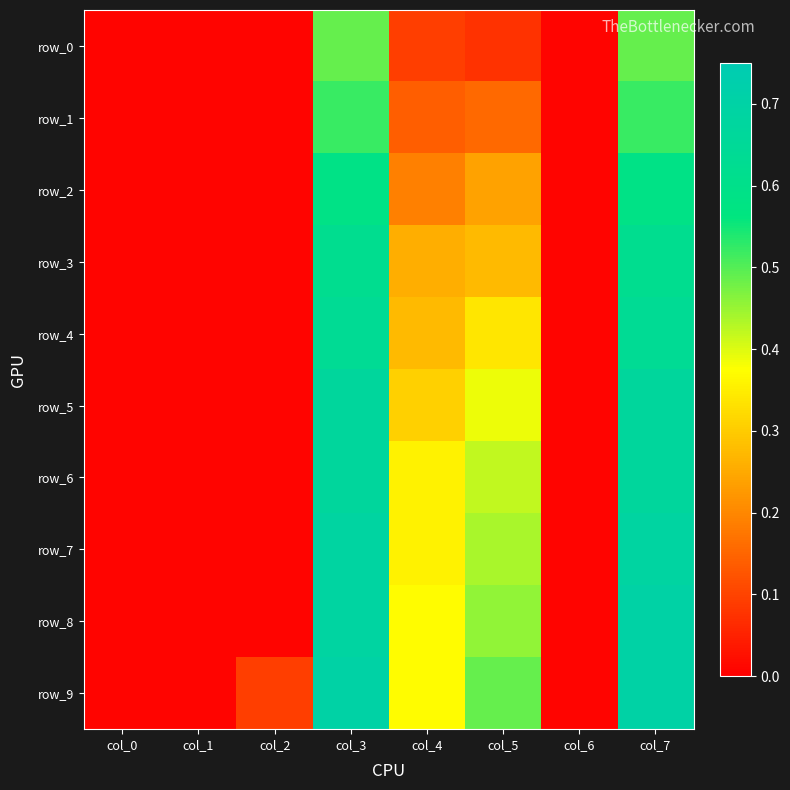

Reading left to right, list all the values displayed in this chart.

row_0: col_0=0.0	col_1=0.0	col_2=0.0	col_3=0.5	col_4=0.1	col_5=0.1	col_6=0.0	col_7=0.5
row_1: col_0=0.0	col_1=0.0	col_2=0.0	col_3=0.5	col_4=0.1	col_5=0.2	col_6=0.0	col_7=0.5
row_2: col_0=0.0	col_1=0.0	col_2=0.0	col_3=0.6	col_4=0.2	col_5=0.2	col_6=0.0	col_7=0.6
row_3: col_0=0.0	col_1=0.0	col_2=0.0	col_3=0.6	col_4=0.3	col_5=0.3	col_6=0.0	col_7=0.6
row_4: col_0=0.0	col_1=0.0	col_2=0.0	col_3=0.6	col_4=0.3	col_5=0.3	col_6=0.0	col_7=0.6
row_5: col_0=0.0	col_1=0.0	col_2=0.0	col_3=0.7	col_4=0.3	col_5=0.4	col_6=0.0	col_7=0.7
row_6: col_0=0.0	col_1=0.0	col_2=0.0	col_3=0.7	col_4=0.4	col_5=0.4	col_6=0.0	col_7=0.7
row_7: col_0=0.0	col_1=0.0	col_2=0.0	col_3=0.7	col_4=0.4	col_5=0.4	col_6=0.0	col_7=0.7
row_8: col_0=0.0	col_1=0.0	col_2=0.0	col_3=0.7	col_4=0.4	col_5=0.5	col_6=0.0	col_7=0.7
row_9: col_0=0.0	col_1=0.0	col_2=0.1	col_3=0.7	col_4=0.4	col_5=0.5	col_6=0.0	col_7=0.7